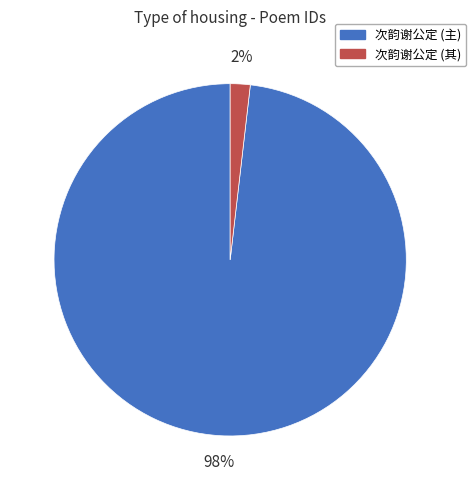

Does any single category account for the majority?

Yes